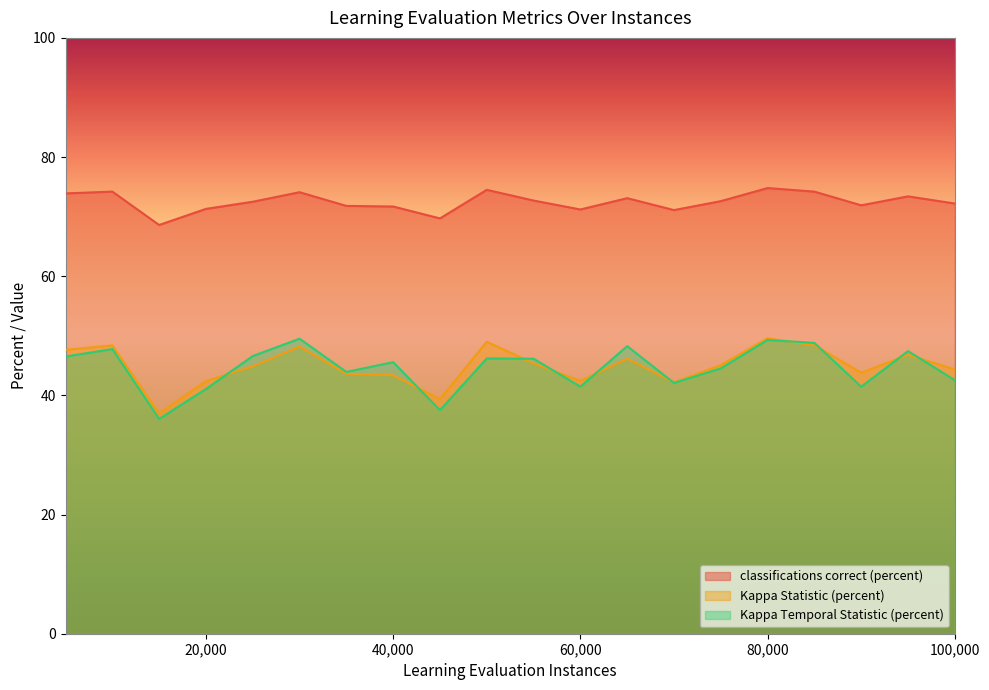

Rank the categories by classifications correct (percent) value from lowest to highest.

15000, 45000, 70000, 60000, 20000, 40000, 35000, 90000, 100000, 25000, 75000, 55000, 65000, 95000, 5000, 30000, 10000, 85000, 50000, 80000